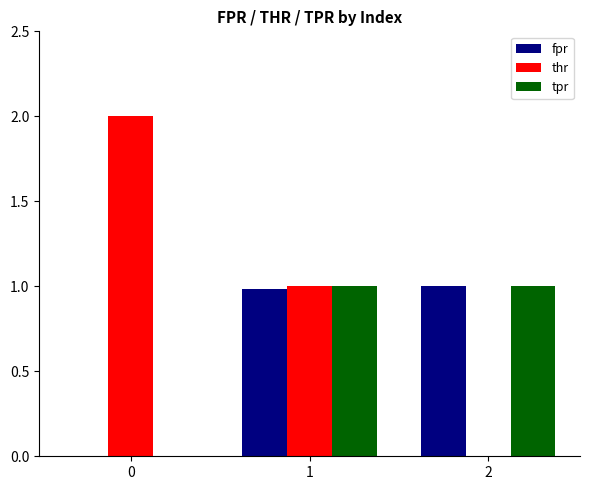

How many groups of bars are there?

3